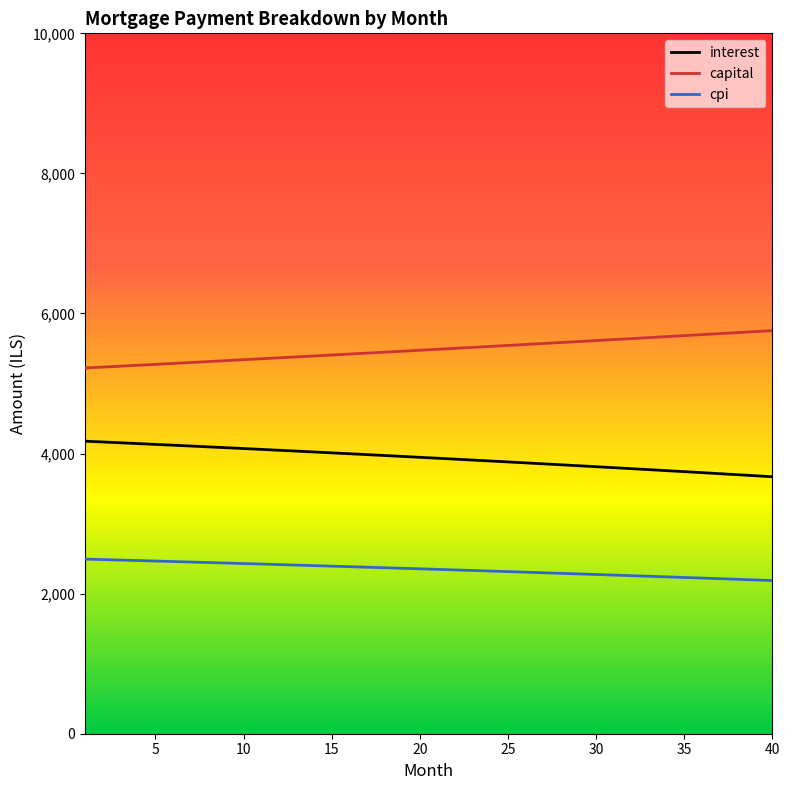

What is the average value of the interest series?

3934.1